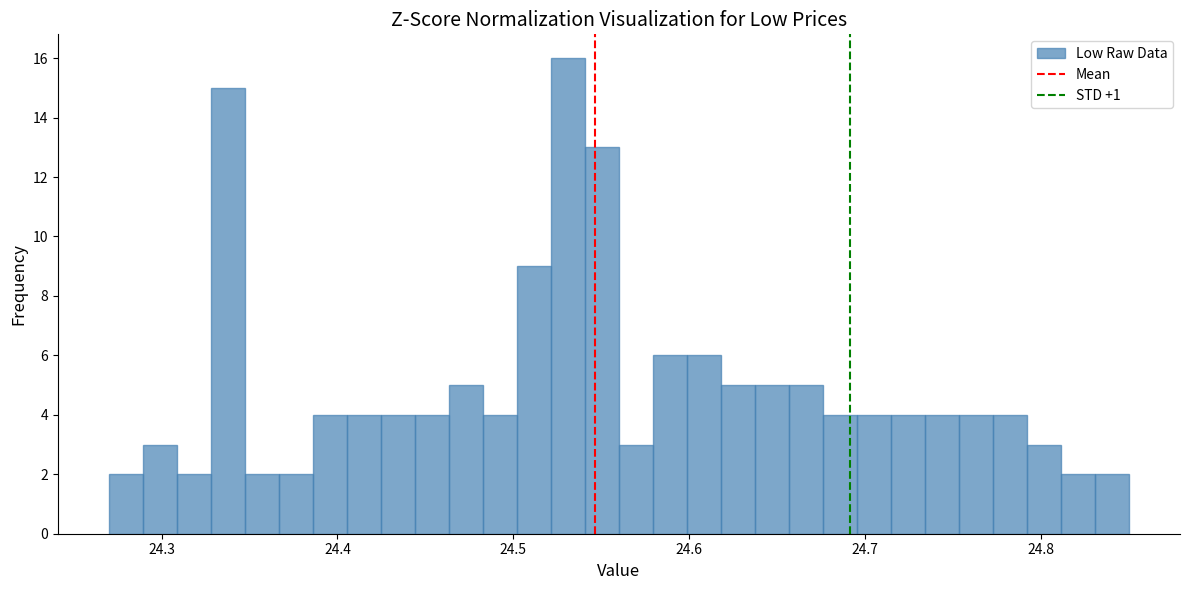

Around what value on the x-axis is the tallest bar? Give the approximate position of its centre, as read against the axis.

24.53